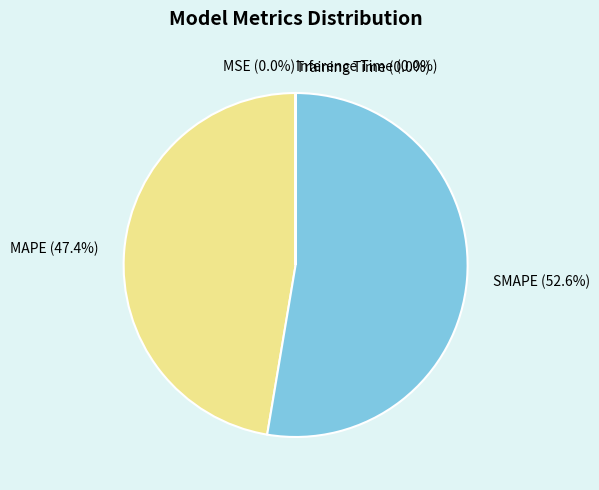

Is there a majority slice in this chart?

Yes